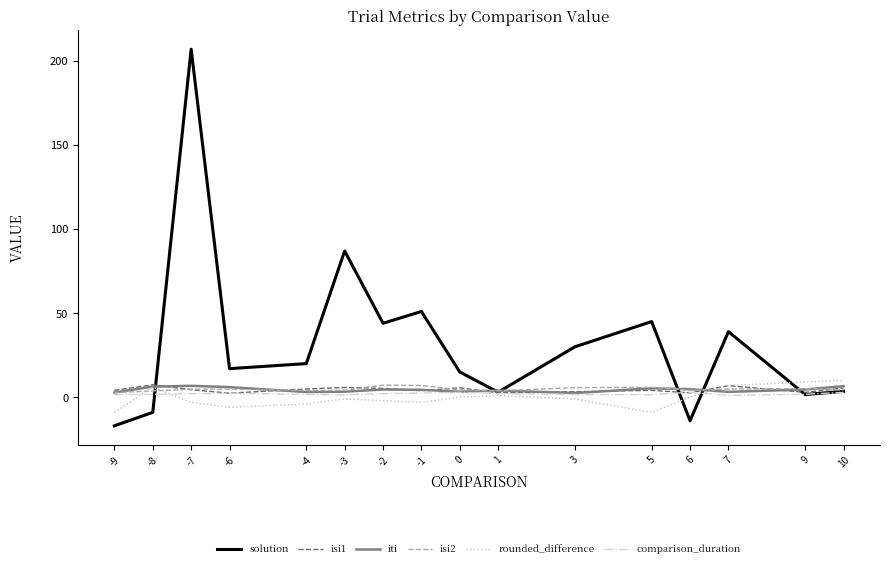

At which category is the sum across all series the highest?

-7